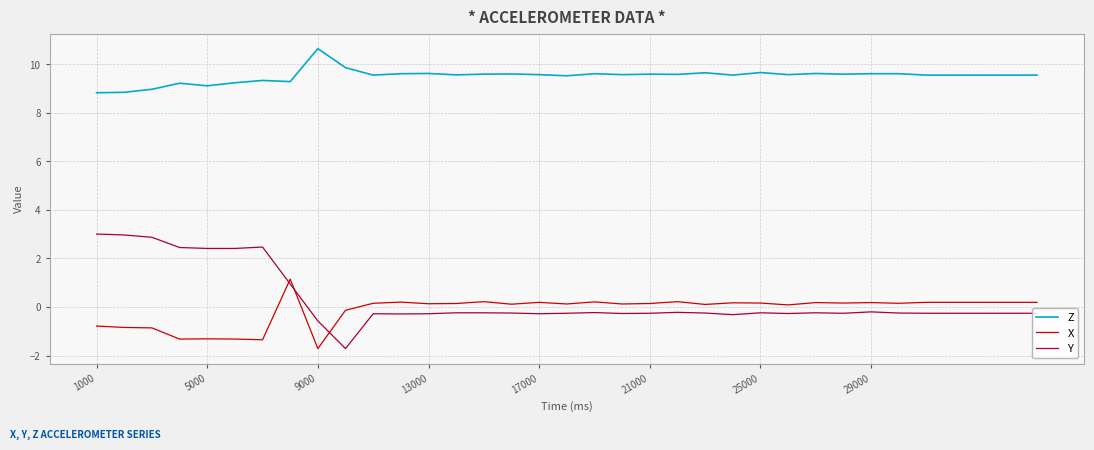

Rank the series by their maximum value, from highest to lowest.

Z, Y, X